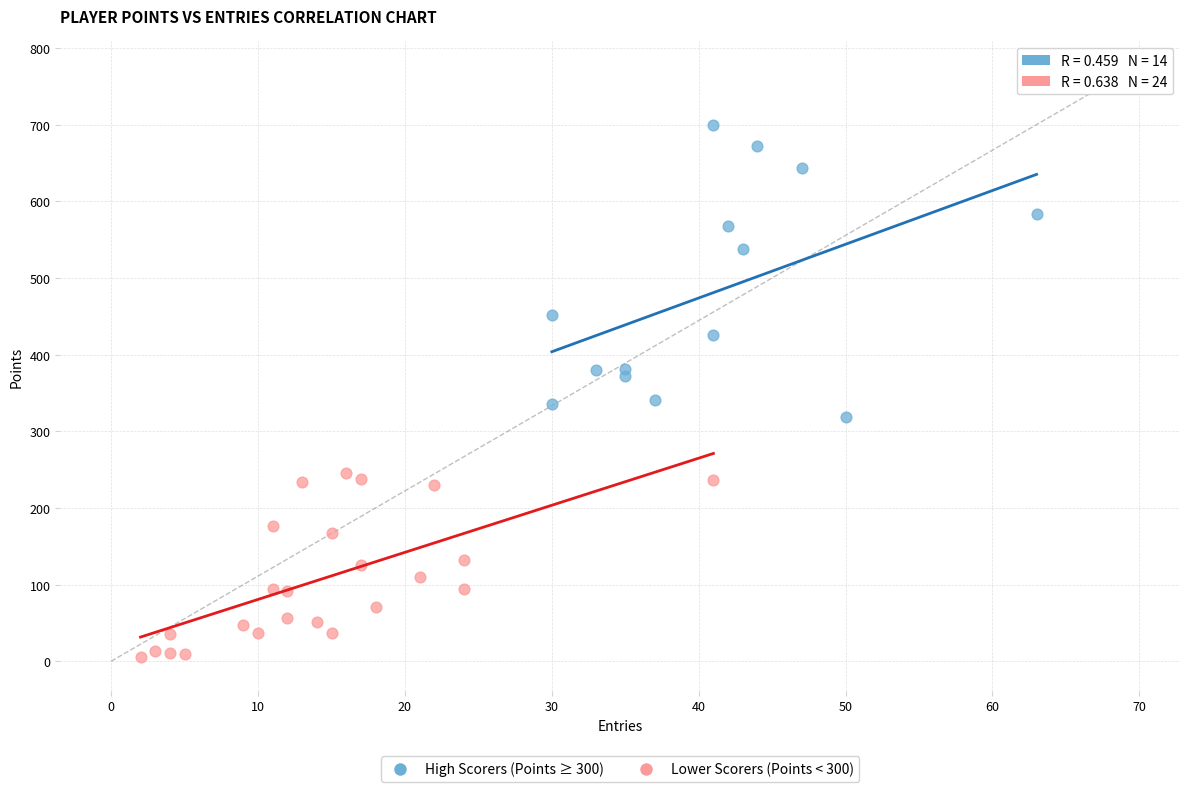

What are all the series names shown in the legend?

High Scorers (Points ≥ 300), Lower Scorers (Points < 300)